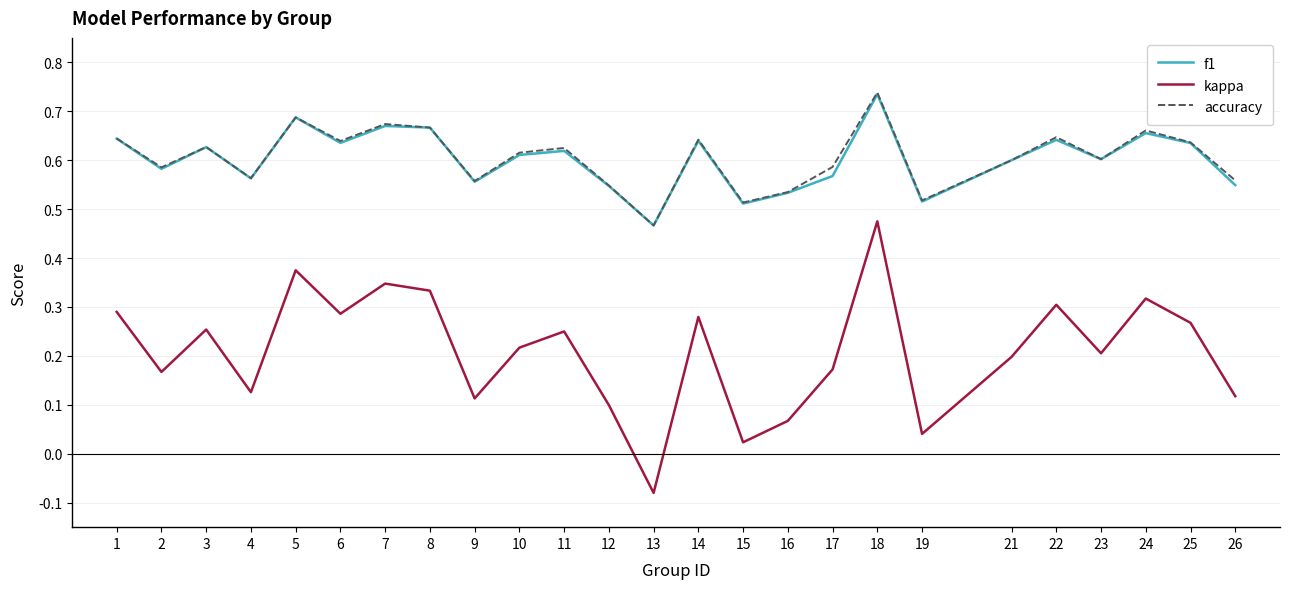

True or false: accuracy and kappa intersect in this chart.

False